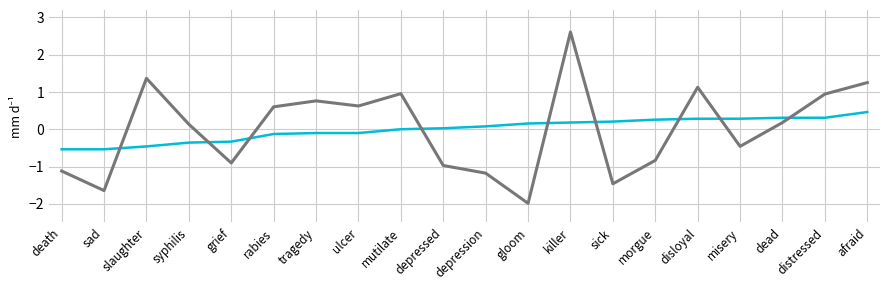

What is the maximum value shown in the chart?

2.6